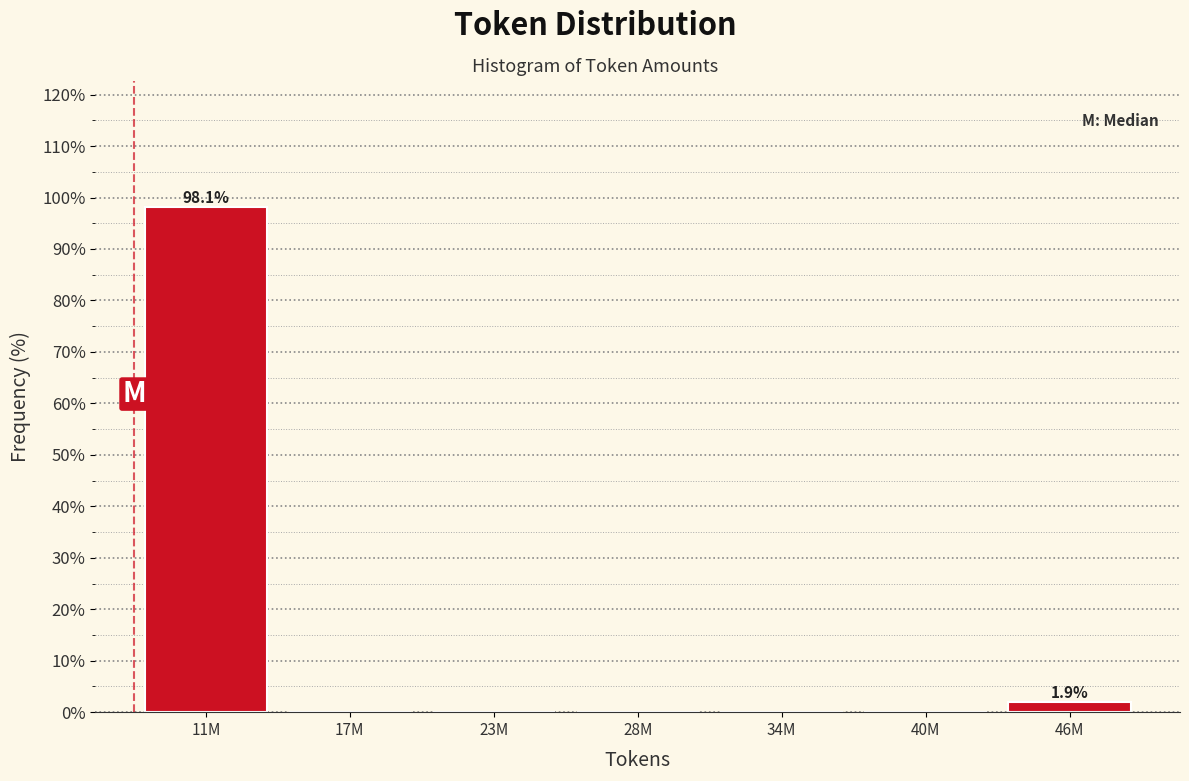

Reading left to right, extract all data points from this chart.

11M=98.1	17M=0.0	23M=0.0	28M=0.0	34M=0.0	40M=0.0	46M=1.9